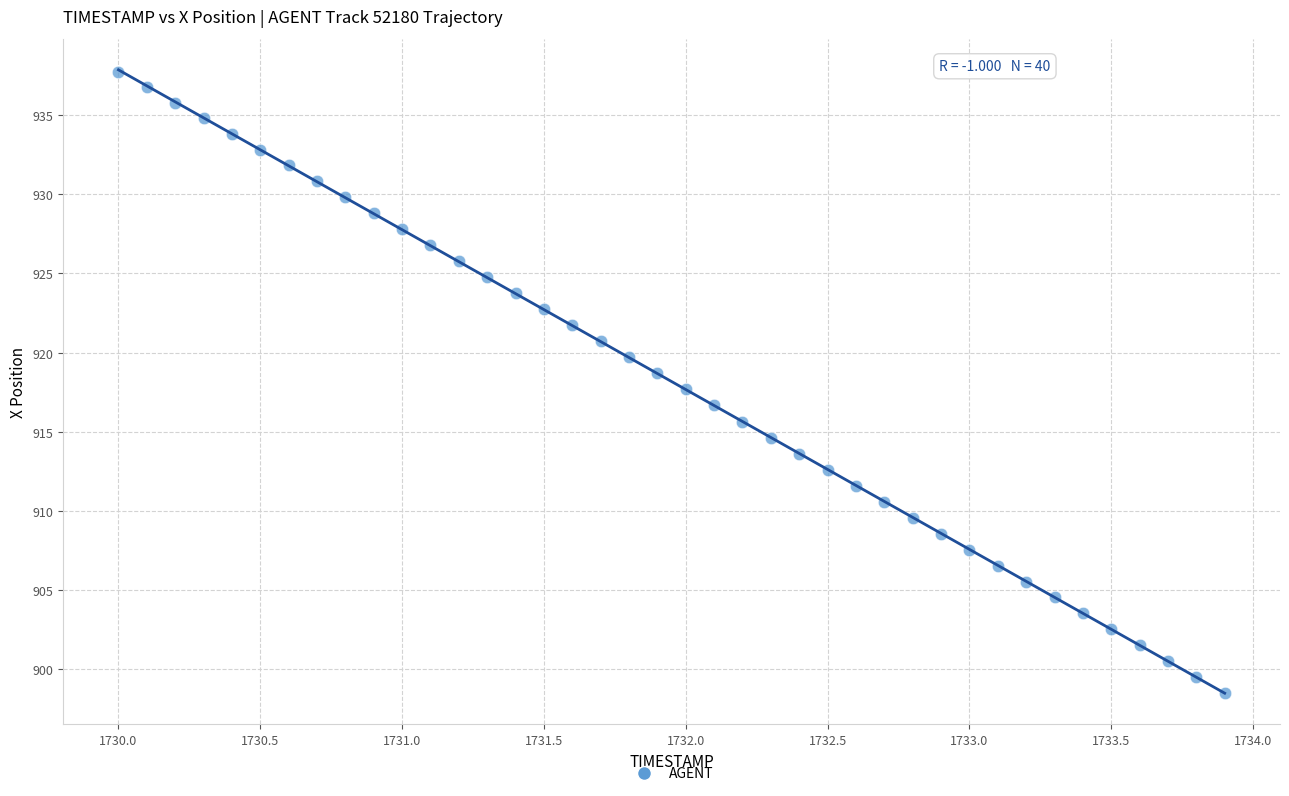

What is the range of Y values (max minus min)?

39.2